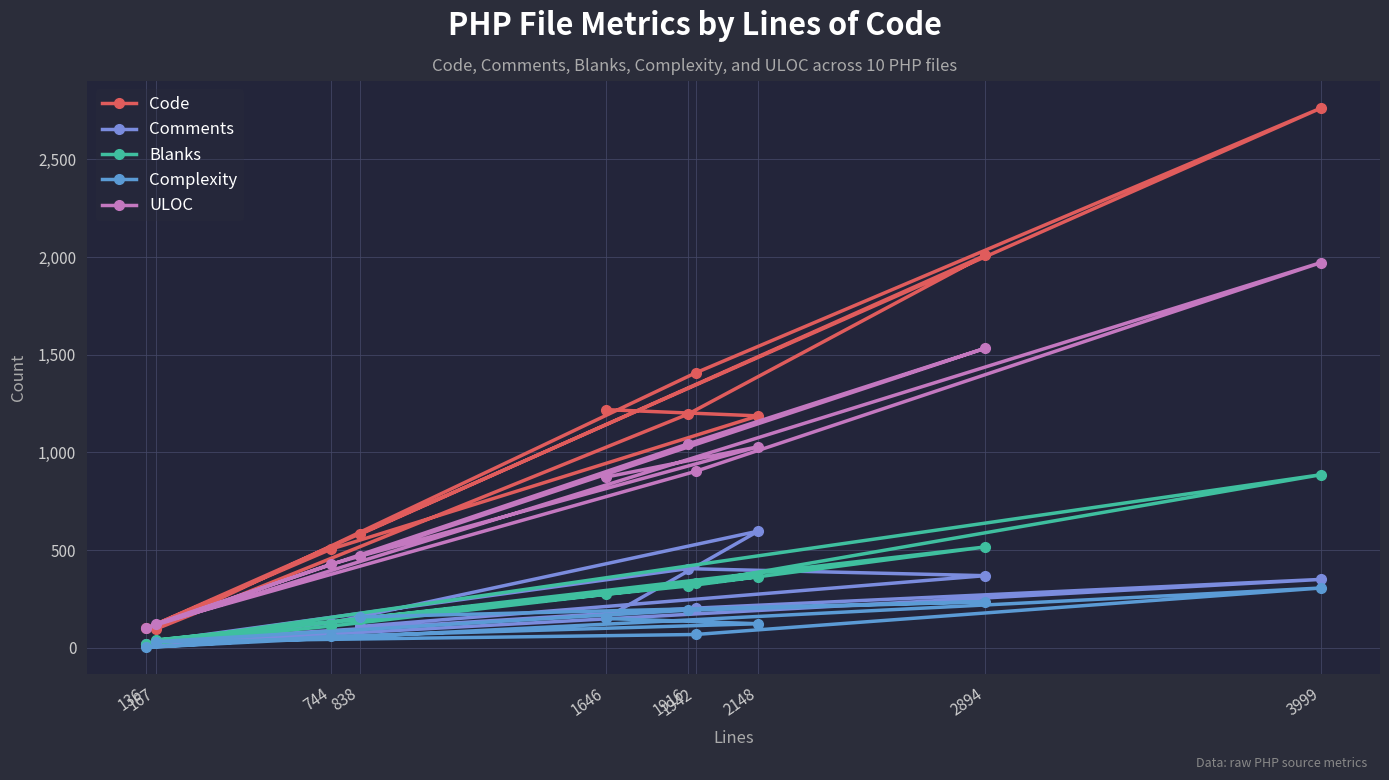

What is the difference between the highest and lowest values at 3999?

2457